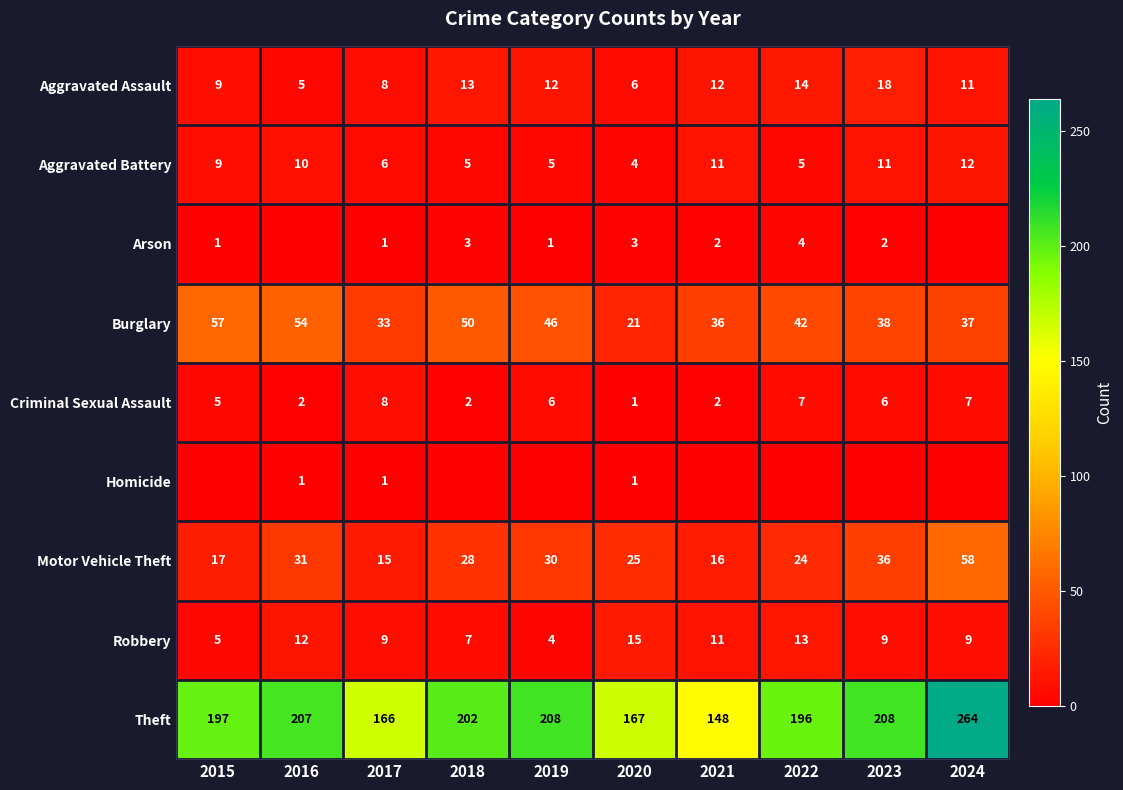

What is the sum of the Criminal Sexual Assault values at 2017 and 2021?

10